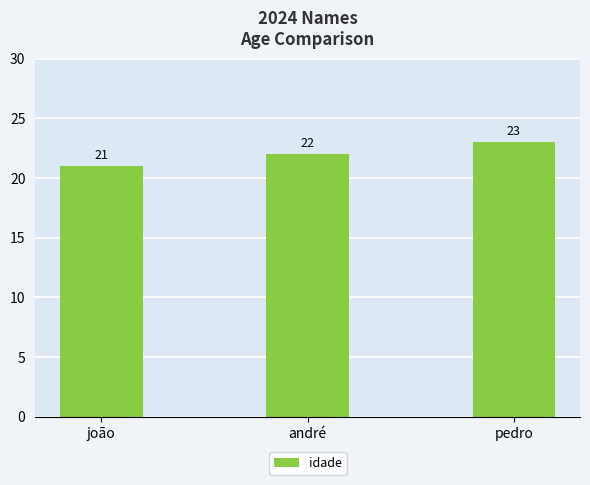

True or false: the data shows 37 at joão.

False